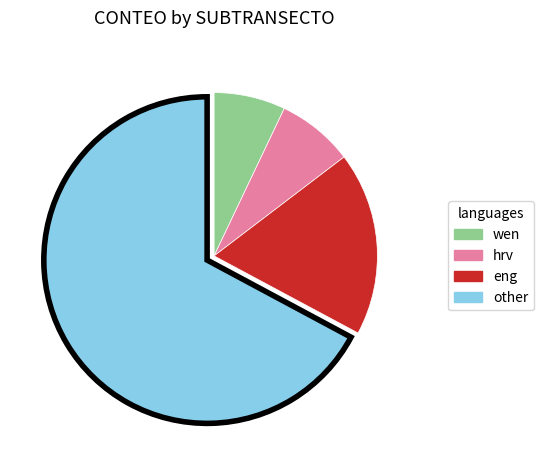

Is there a majority slice in this chart?

Yes